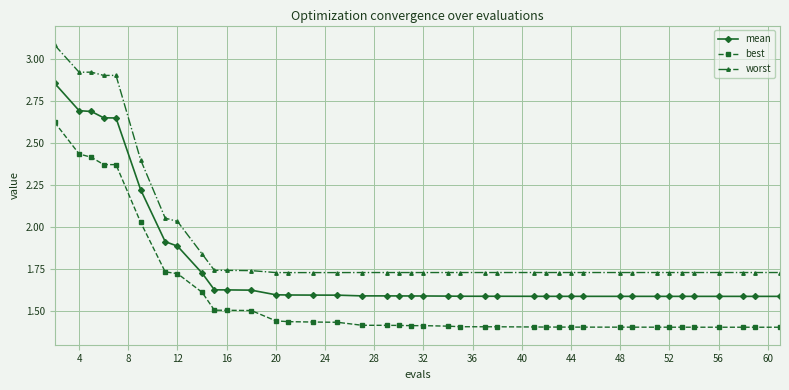

In worst, how many points are higher than both neighbors (excluding endpoints)?

8